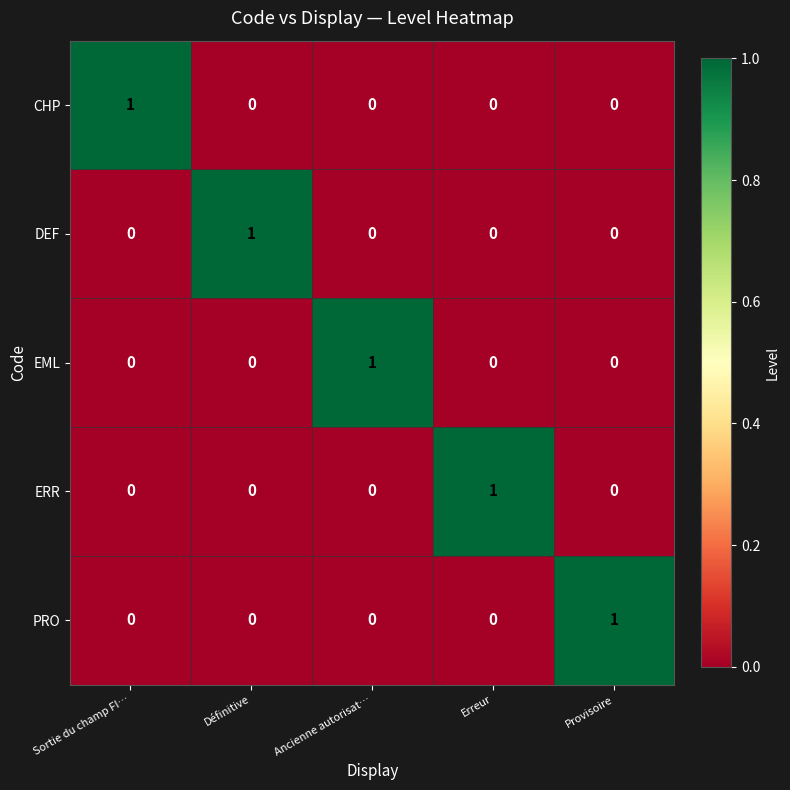

Reading left to right, transcribe all the data shown in this chart.

CHP: 1	0	0	0	0
DEF: 0	1	0	0	0
EML: 0	0	1	0	0
ERR: 0	0	0	1	0
PRO: 0	0	0	0	1